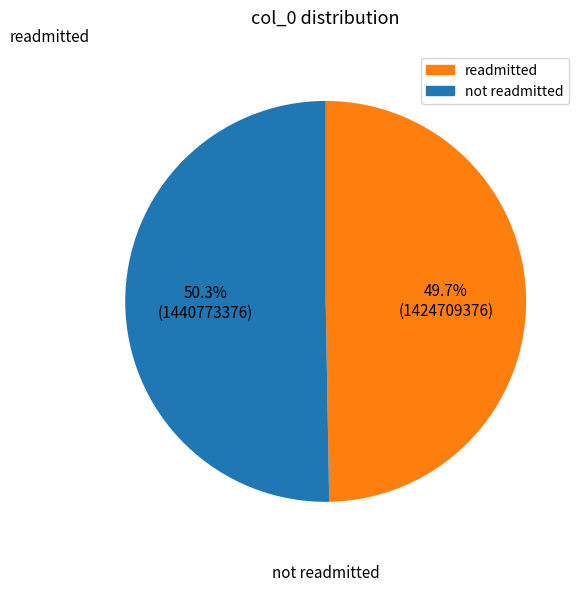

Does any single category account for the majority?

Yes